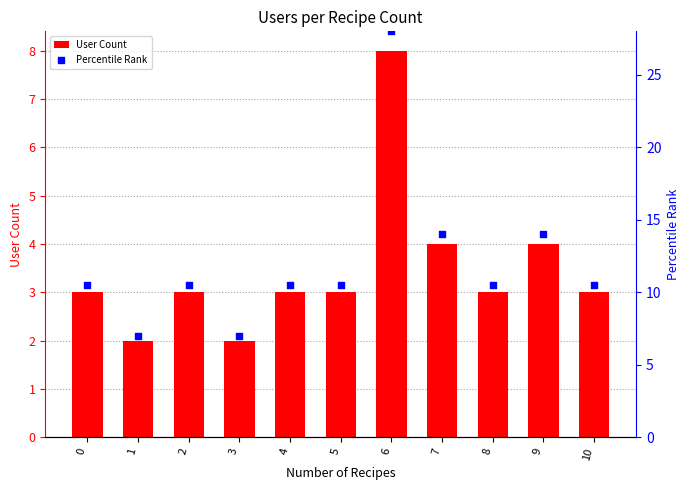

What is the total value across all series at 1?

9.0